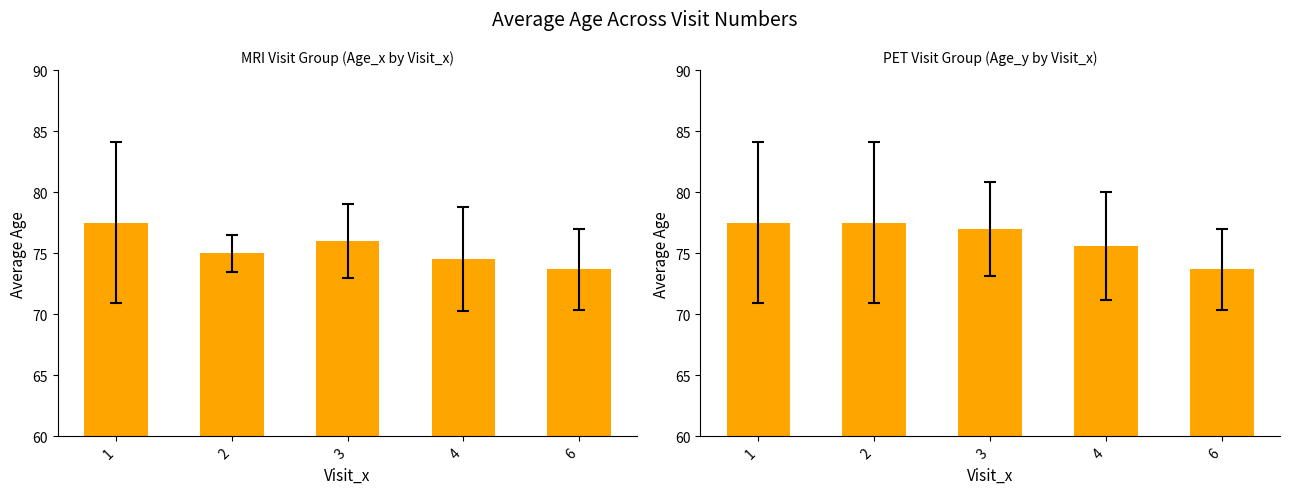

Which label corresponds to the largest value in the chart?

1